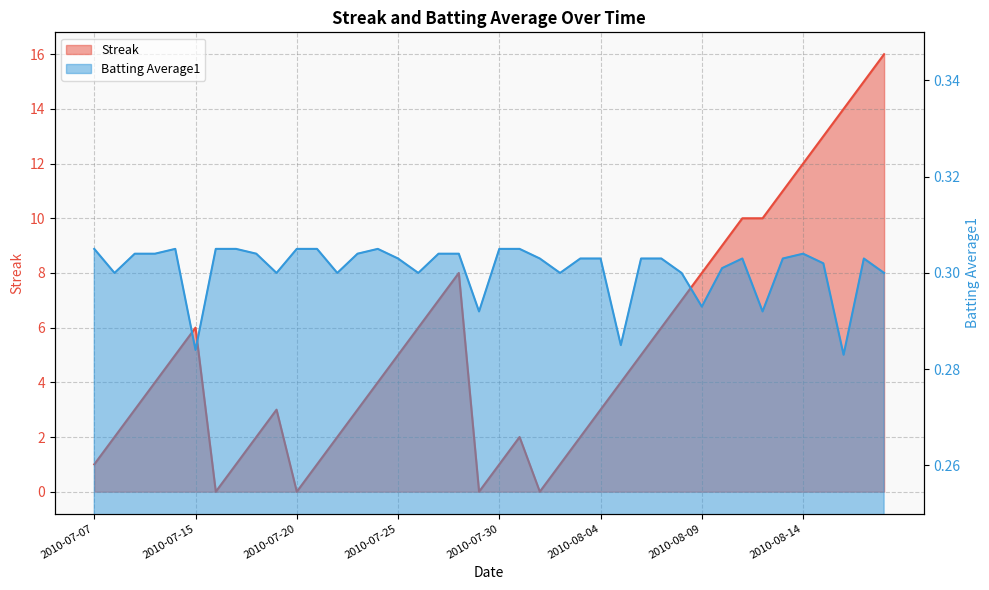

Which series ends up on top after the final intersection of Batting Average1 and Streak?

Streak